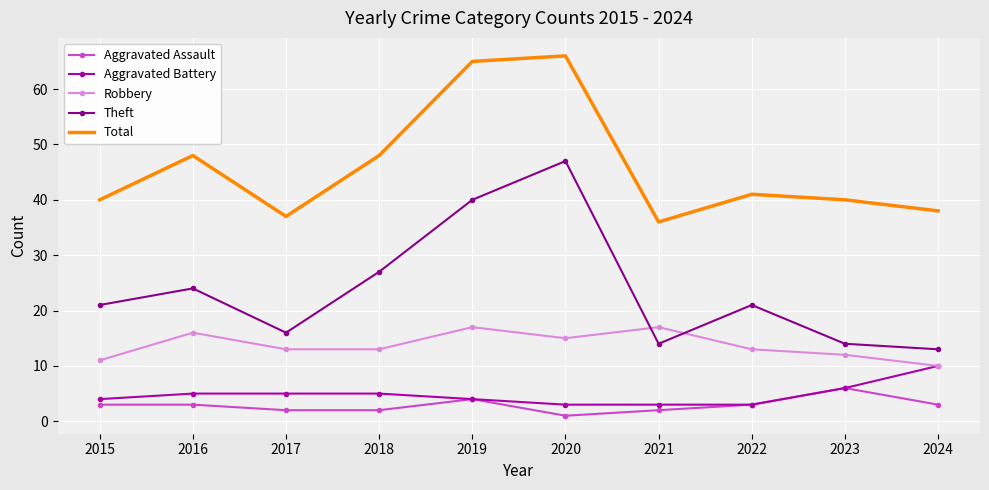

Which series has the widest spread of values?

Theft